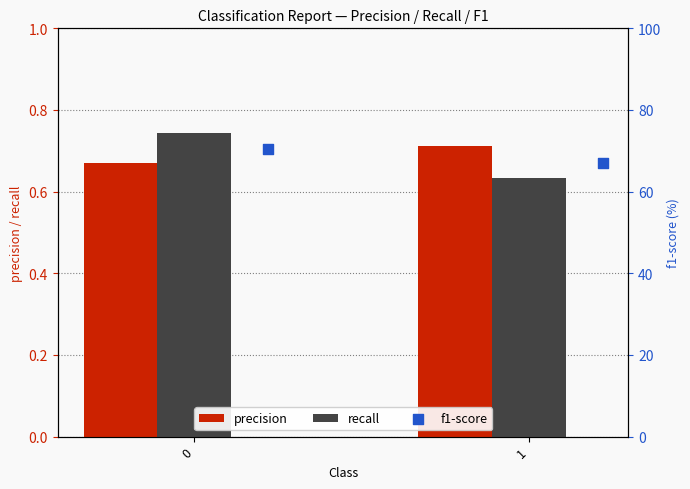

Which series has the widest spread of Y values?

f1-score